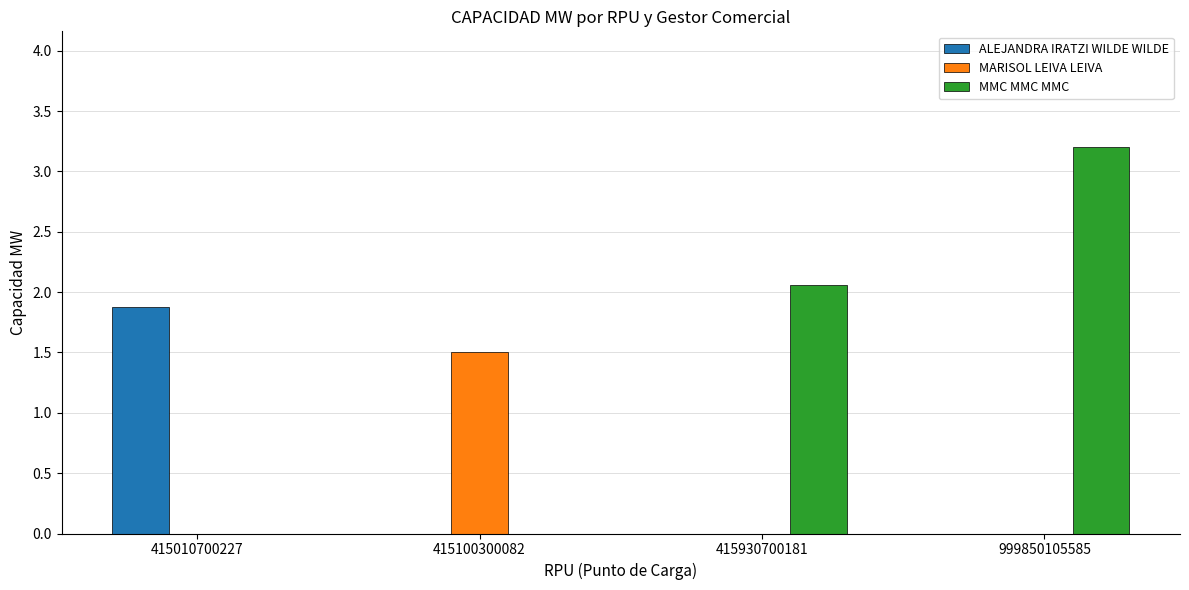

Reading right to left, list all the values displayed in this chart.

ALEJANDRA IRATZI WILDE WILDE: 999850105585=0.0	415930700181=0.0	415100300082=0.0	415010700227=1.9
MARISOL LEIVA LEIVA: 999850105585=0.0	415930700181=0.0	415100300082=1.5	415010700227=0.0
MMC MMC MMC: 999850105585=3.2	415930700181=2.1	415100300082=0.0	415010700227=0.0